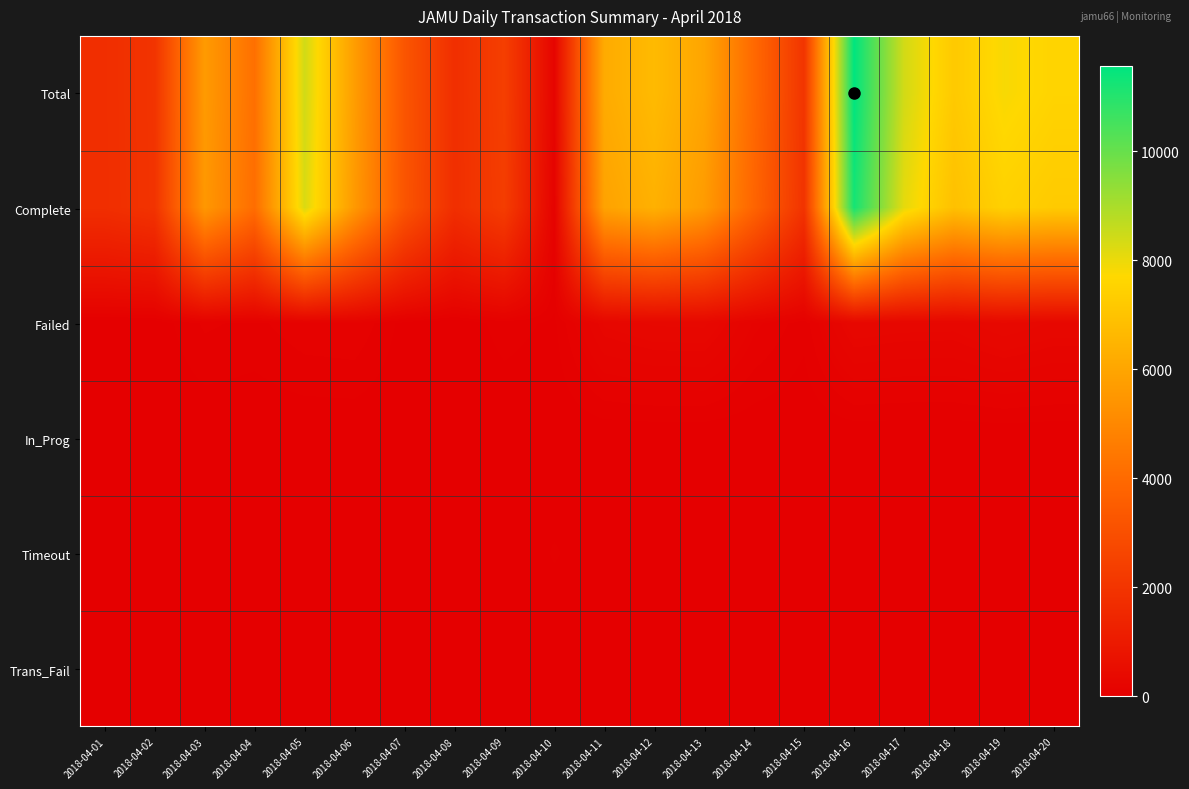

At how many categories does at least one series exceed 2572?

14